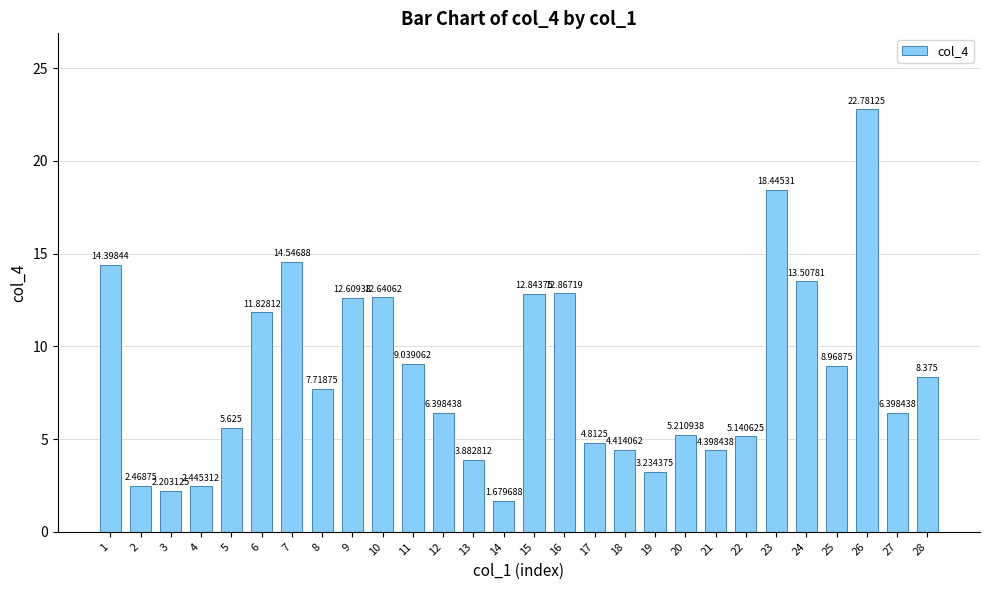

What is the sum of all values?

238.9